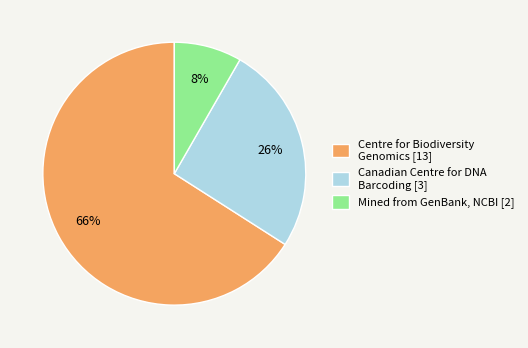

Rank the categories by value from lowest to highest.

Mined from GenBank, NCBI [2], Canadian Centre for DNA Barcoding [3], Centre for Biodiversity Genomics [13]